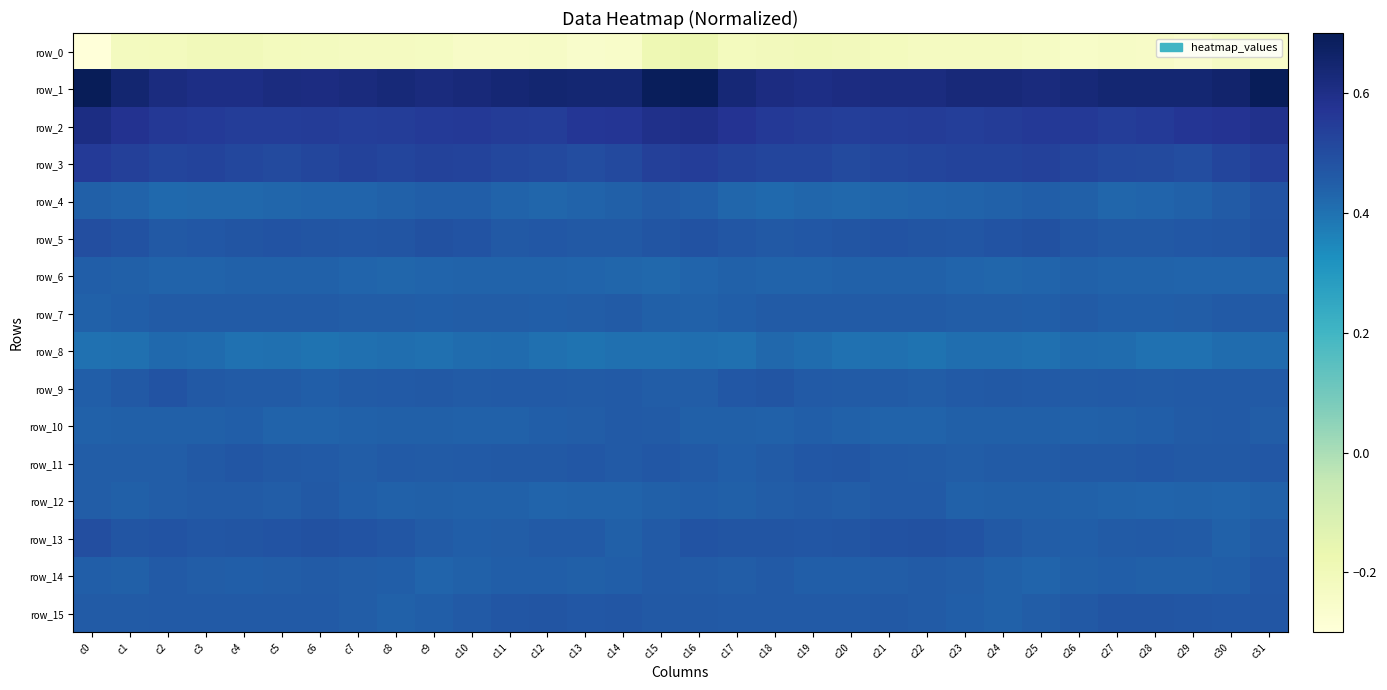

Reading left to right, extract all data points from this chart.

row_0: -0.3	-0.2	-0.2	-0.2	-0.2	-0.2	-0.2	-0.2	-0.2	-0.2	-0.2	-0.2	-0.2	-0.3	-0.3	-0.2	-0.2	-0.2	-0.2	-0.2	-0.2	-0.2	-0.2	-0.2	-0.2	-0.2	-0.2	-0.2	-0.2	-0.3	-0.2	-0.3
row_1: 0.7	0.6	0.6	0.6	0.6	0.6	0.6	0.6	0.6	0.6	0.6	0.6	0.6	0.6	0.6	0.7	0.7	0.6	0.6	0.6	0.6	0.6	0.6	0.6	0.6	0.6	0.6	0.6	0.6	0.6	0.7	0.7
row_2: 0.6	0.6	0.6	0.6	0.5	0.5	0.6	0.5	0.5	0.6	0.6	0.6	0.5	0.6	0.6	0.6	0.6	0.6	0.6	0.5	0.5	0.5	0.5	0.5	0.5	0.6	0.6	0.5	0.6	0.6	0.6	0.6
row_3: 0.6	0.5	0.5	0.5	0.5	0.5	0.5	0.5	0.5	0.5	0.5	0.5	0.5	0.5	0.5	0.5	0.5	0.5	0.5	0.5	0.5	0.5	0.5	0.5	0.5	0.5	0.5	0.5	0.5	0.5	0.5	0.5
row_4: 0.4	0.4	0.4	0.4	0.4	0.4	0.4	0.4	0.4	0.4	0.4	0.4	0.4	0.4	0.4	0.5	0.4	0.4	0.4	0.4	0.4	0.4	0.4	0.4	0.4	0.4	0.4	0.4	0.4	0.4	0.5	0.5
row_5: 0.5	0.5	0.5	0.5	0.5	0.5	0.5	0.5	0.5	0.5	0.5	0.5	0.5	0.5	0.5	0.5	0.5	0.5	0.5	0.5	0.5	0.5	0.5	0.5	0.5	0.5	0.5	0.5	0.5	0.5	0.5	0.5
row_6: 0.4	0.4	0.4	0.4	0.4	0.4	0.4	0.4	0.4	0.4	0.4	0.4	0.4	0.4	0.4	0.4	0.4	0.4	0.4	0.4	0.4	0.4	0.4	0.4	0.4	0.4	0.4	0.4	0.4	0.4	0.4	0.4
row_7: 0.4	0.4	0.5	0.5	0.5	0.5	0.5	0.5	0.5	0.4	0.5	0.5	0.4	0.5	0.5	0.4	0.4	0.4	0.5	0.5	0.5	0.5	0.5	0.5	0.5	0.4	0.5	0.4	0.4	0.5	0.5	0.5
row_8: 0.4	0.4	0.4	0.4	0.4	0.4	0.4	0.4	0.4	0.4	0.4	0.4	0.4	0.4	0.4	0.4	0.4	0.4	0.4	0.4	0.4	0.4	0.4	0.4	0.4	0.4	0.4	0.4	0.4	0.4	0.4	0.4
row_9: 0.4	0.5	0.5	0.5	0.5	0.5	0.4	0.5	0.5	0.5	0.5	0.5	0.5	0.5	0.5	0.5	0.5	0.5	0.5	0.5	0.5	0.5	0.5	0.5	0.5	0.5	0.5	0.5	0.5	0.5	0.5	0.5
row_10: 0.4	0.4	0.4	0.4	0.4	0.4	0.4	0.4	0.4	0.4	0.4	0.4	0.4	0.5	0.5	0.5	0.4	0.4	0.4	0.4	0.4	0.4	0.4	0.4	0.4	0.4	0.4	0.4	0.4	0.5	0.5	0.5
row_11: 0.5	0.5	0.5	0.5	0.5	0.5	0.5	0.5	0.5	0.5	0.5	0.5	0.5	0.5	0.5	0.5	0.5	0.4	0.5	0.5	0.5	0.5	0.5	0.5	0.5	0.5	0.5	0.5	0.5	0.5	0.5	0.5
row_12: 0.5	0.4	0.5	0.5	0.5	0.5	0.5	0.4	0.4	0.4	0.4	0.4	0.4	0.4	0.4	0.4	0.4	0.4	0.5	0.5	0.5	0.5	0.5	0.4	0.4	0.4	0.4	0.4	0.4	0.4	0.4	0.4
row_13: 0.5	0.5	0.5	0.5	0.5	0.5	0.5	0.5	0.5	0.5	0.4	0.5	0.5	0.5	0.4	0.5	0.5	0.5	0.5	0.5	0.5	0.5	0.5	0.5	0.5	0.5	0.4	0.5	0.5	0.5	0.4	0.5
row_14: 0.4	0.4	0.5	0.5	0.4	0.5	0.5	0.5	0.4	0.4	0.4	0.4	0.4	0.4	0.4	0.5	0.5	0.5	0.5	0.4	0.4	0.5	0.5	0.5	0.4	0.4	0.4	0.4	0.4	0.4	0.4	0.5
row_15: 0.5	0.5	0.5	0.5	0.5	0.5	0.5	0.5	0.4	0.4	0.5	0.5	0.5	0.5	0.5	0.5	0.5	0.5	0.5	0.5	0.5	0.5	0.5	0.4	0.4	0.5	0.5	0.5	0.5	0.5	0.5	0.5